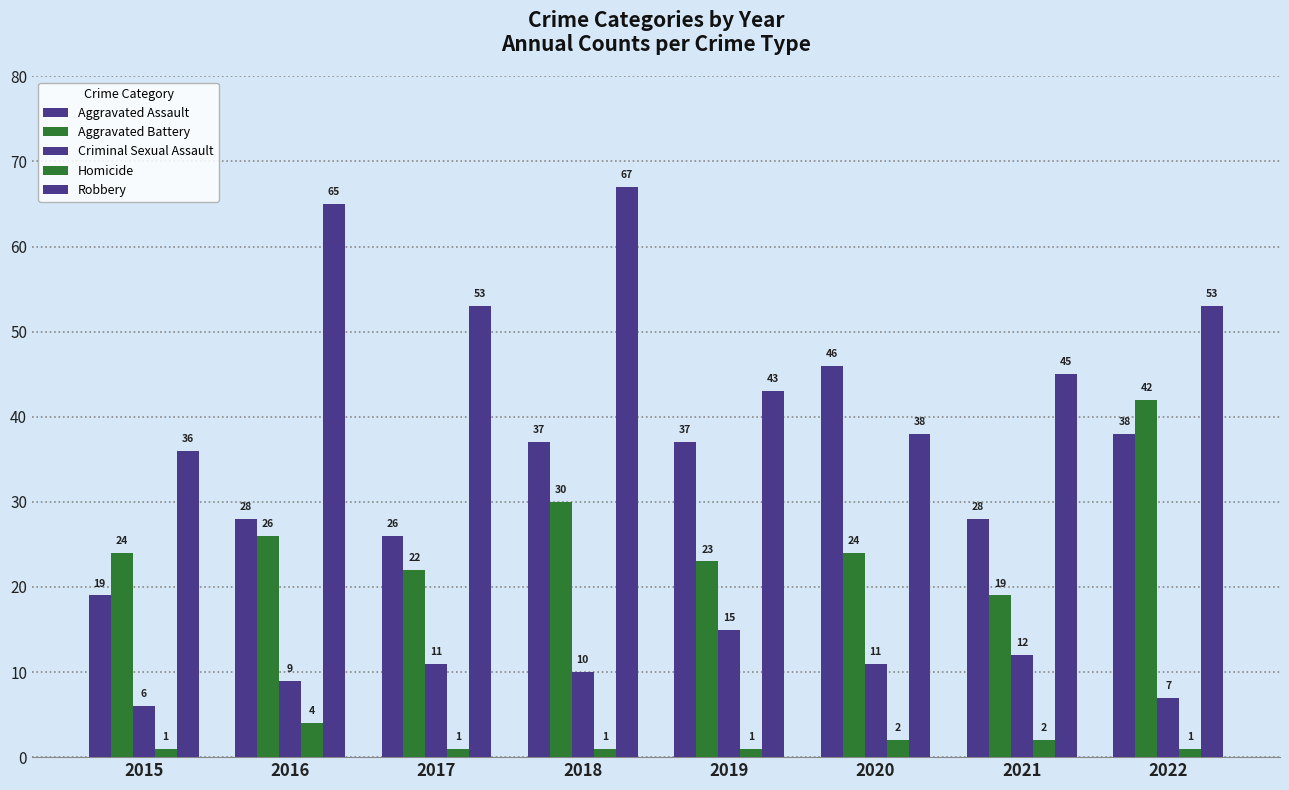

Which series has the largest total across all categories?

Robbery